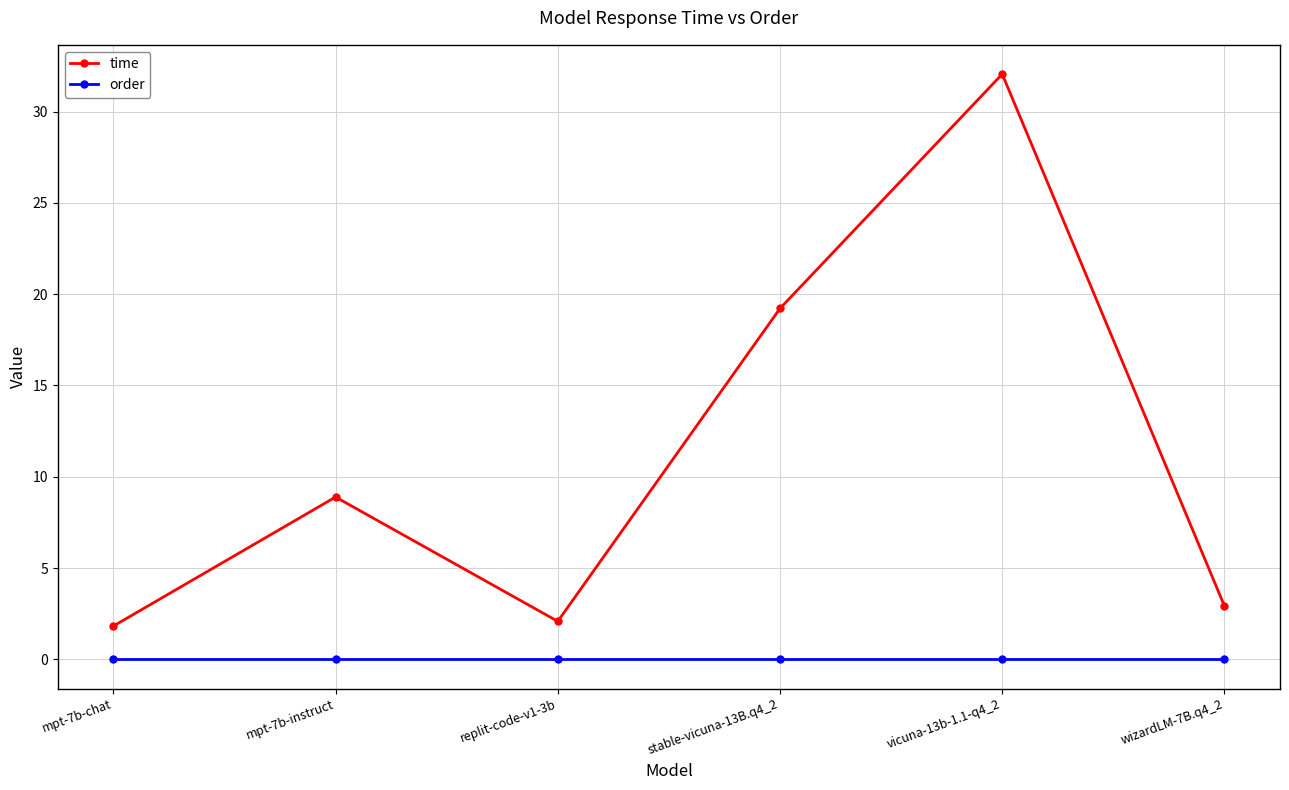

What position from the left is replit-code-v1-3b?

3